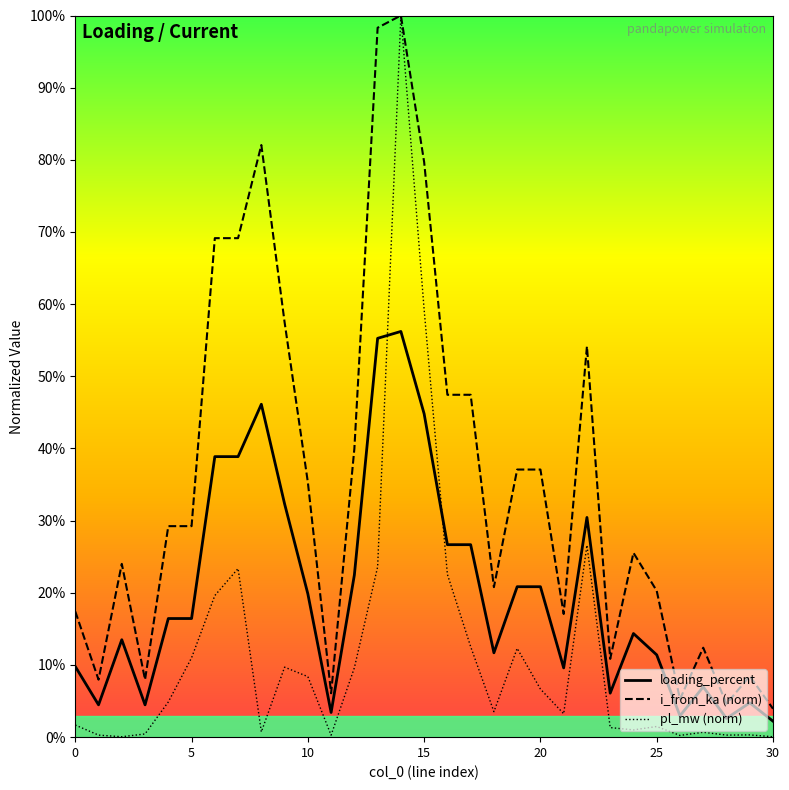

Rank the series at 30 from highest to lowest value.

i_from_ka (norm), loading_percent, pl_mw (norm)